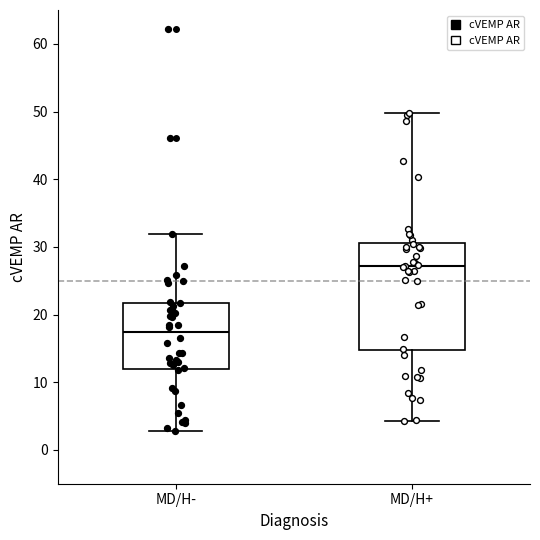

Which box has the lowest median line?

MD/H-